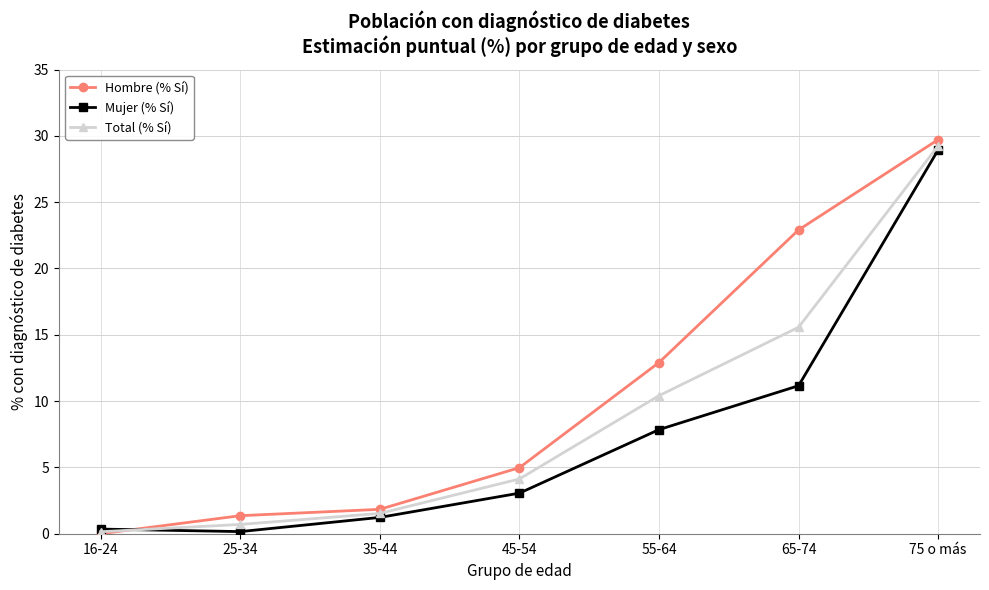

Where is Hombre (% Sí) nearest to the value 14?

55-64